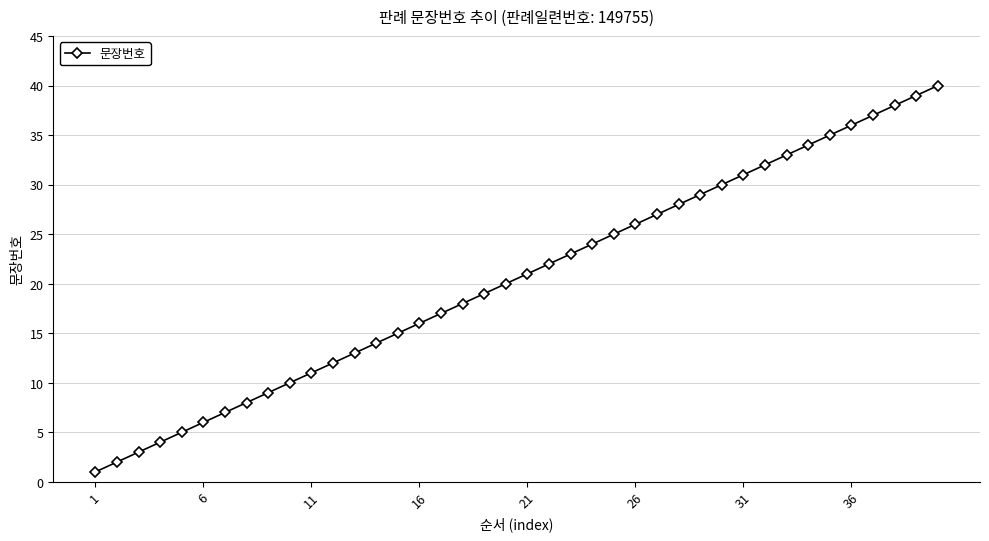

Count the number of categories in the chart.

40